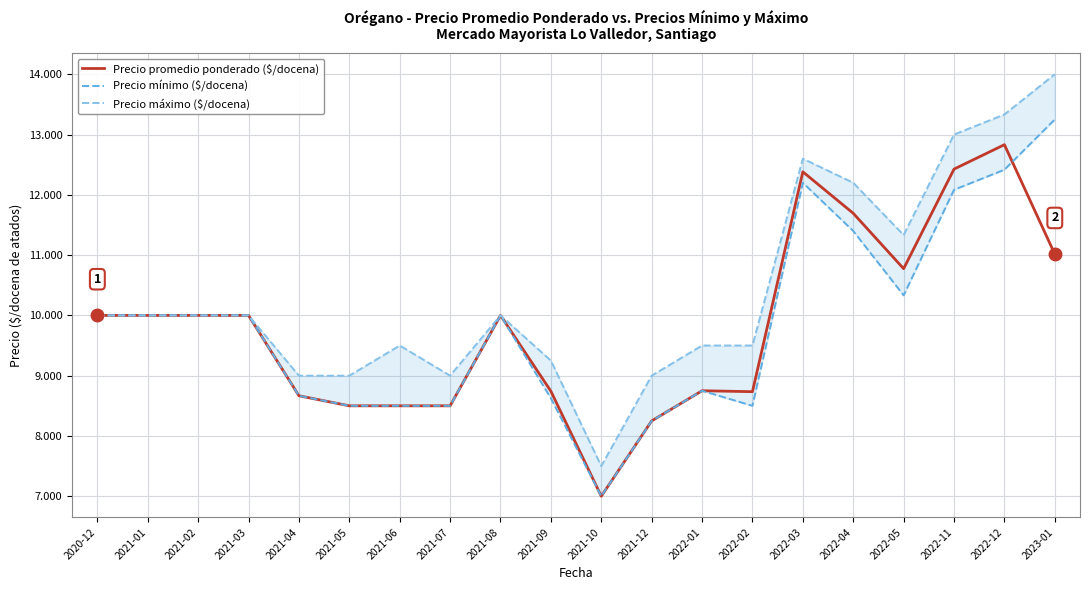

Between 2021-02 and 2021-04, which is larger?

2021-02